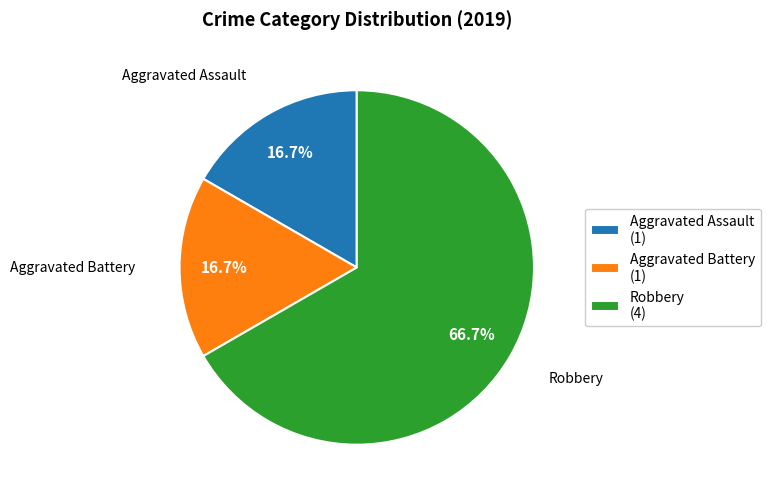

What is the largest slice in the pie chart?

Robbery (4)